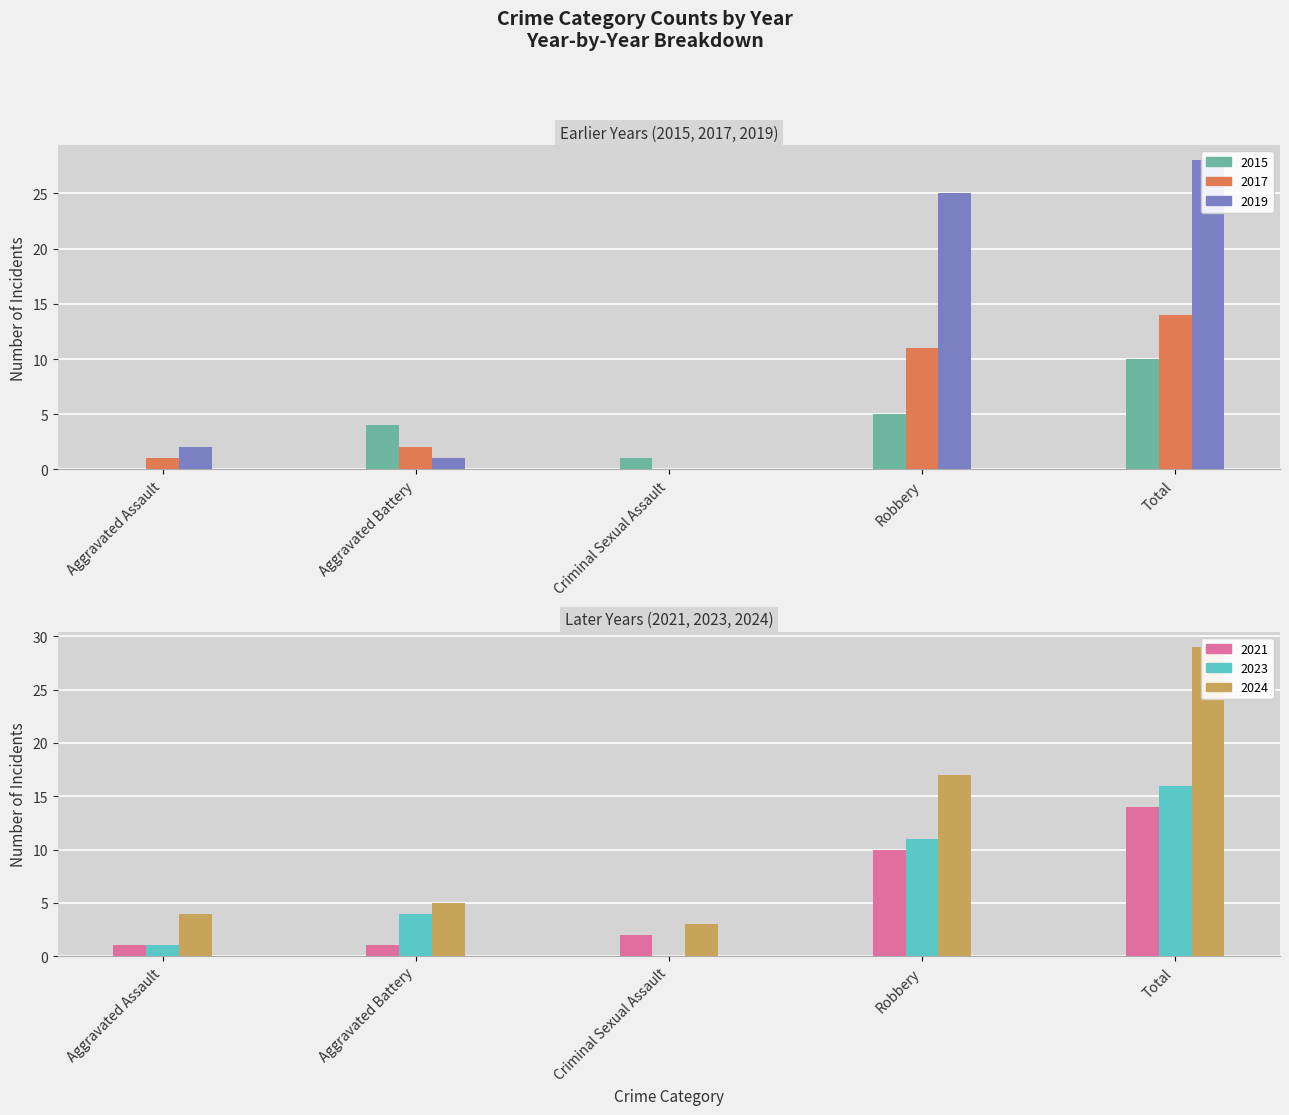

What is the lowest value of the 2024 series?

3